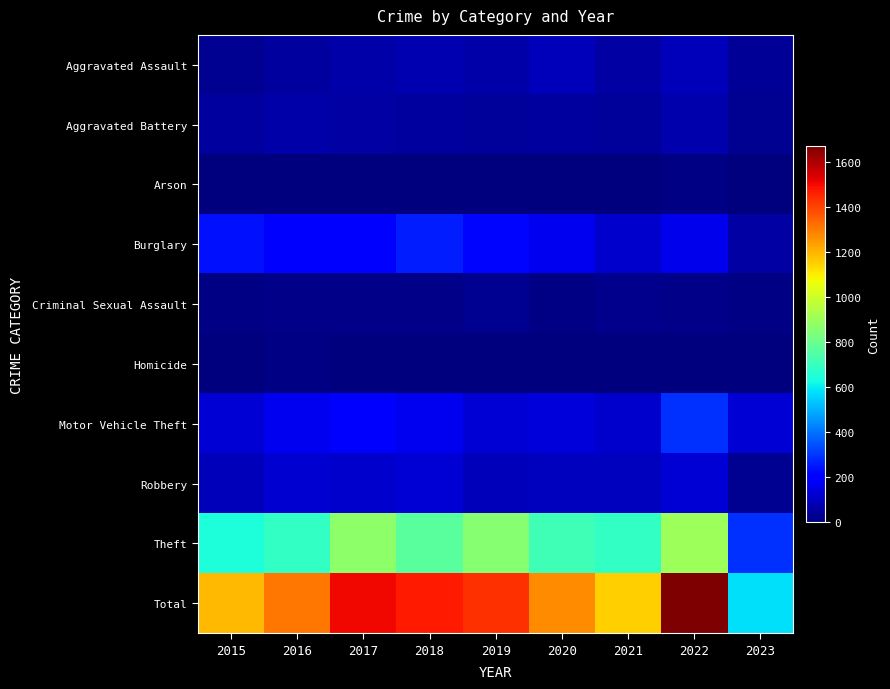

How many series are shown in this chart?

10